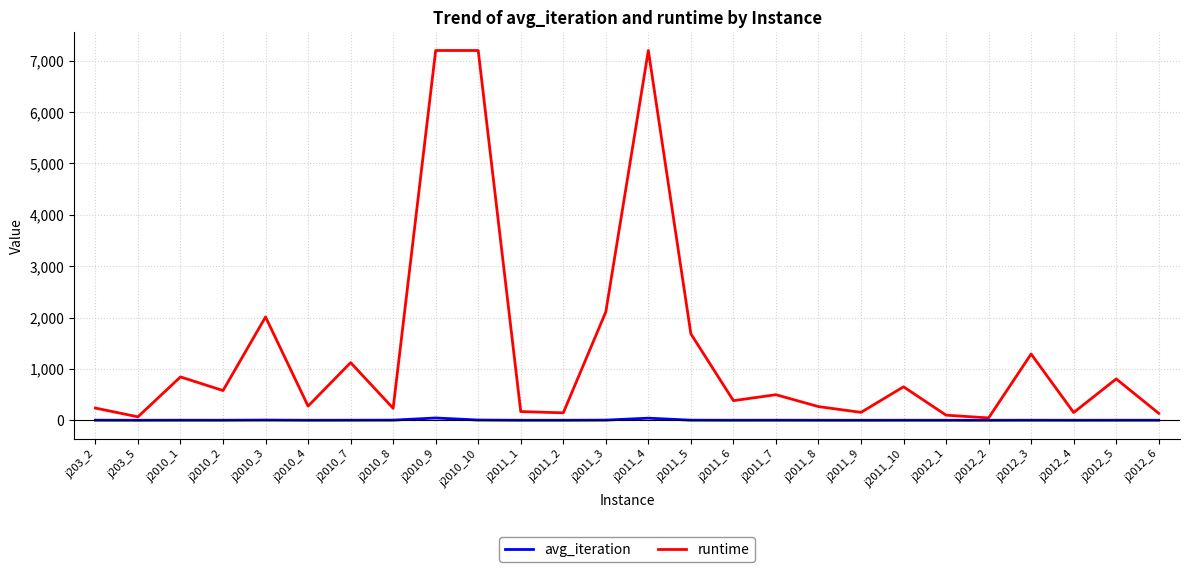

What is the minimum value shown in the chart?

0.7